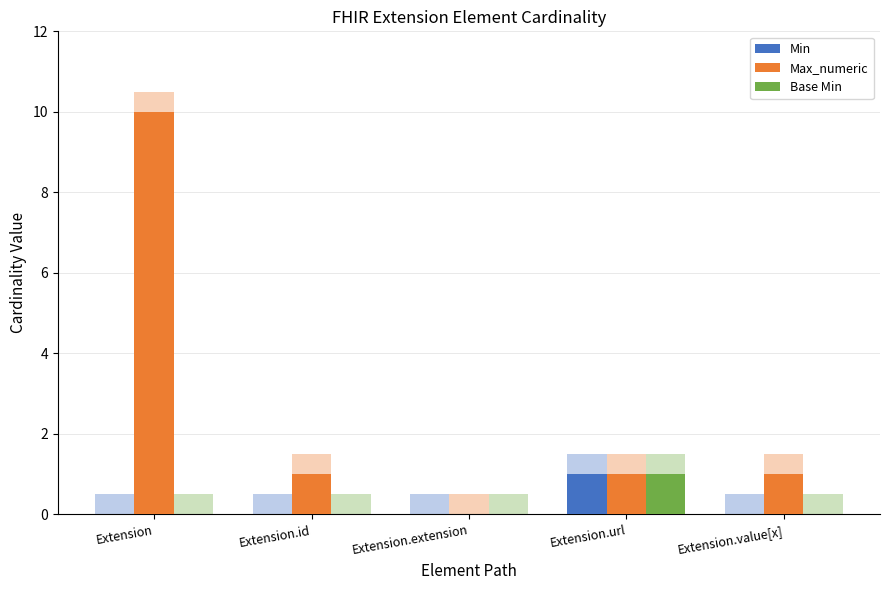

At which label does Min reach its peak?

Extension.url